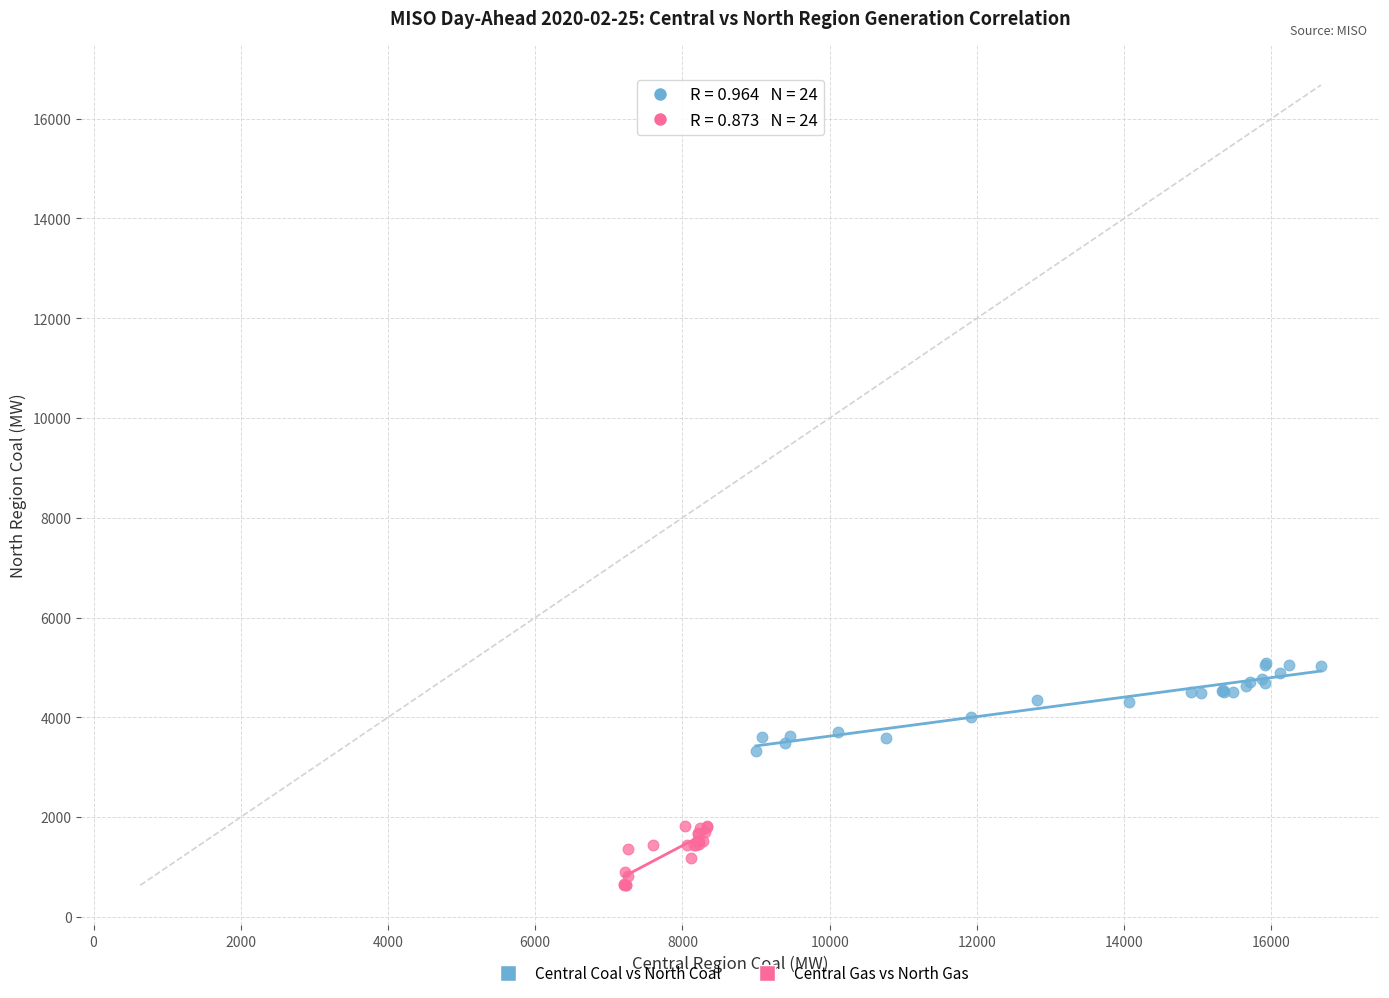

Which series has the largest Y range (max minus min)?

Central Coal vs North Coal